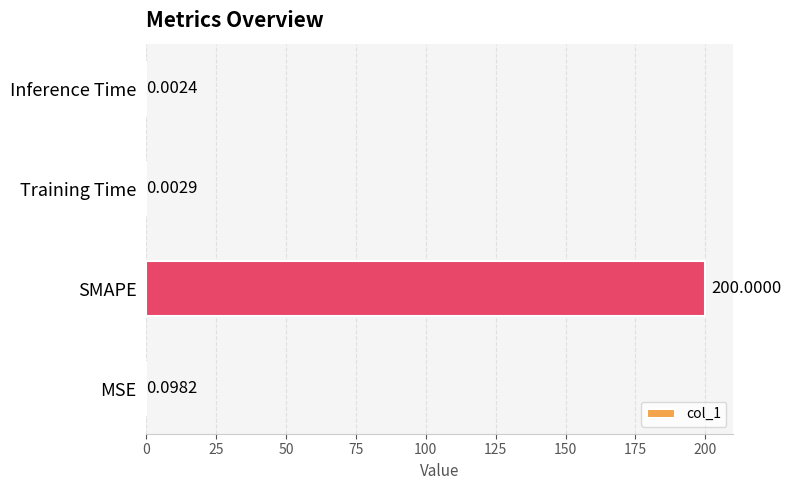

At which category does the chart reach its peak across all series?

SMAPE